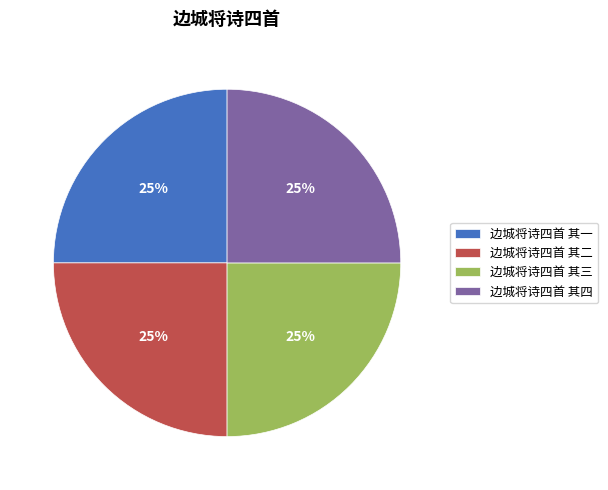

Approximately how many times larger is the value at 边城将诗四首 其一 compared to 边城将诗四首 其四?

1.0